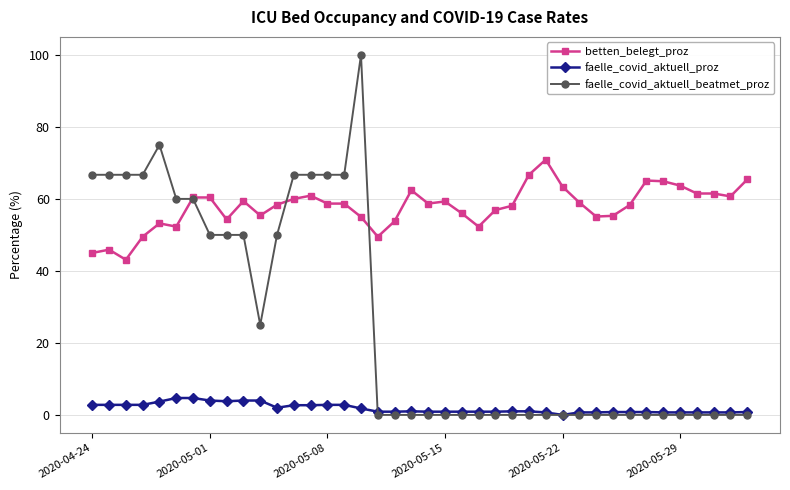

What is the sum of all faelle_covid_aktuell_proz values?

73.0